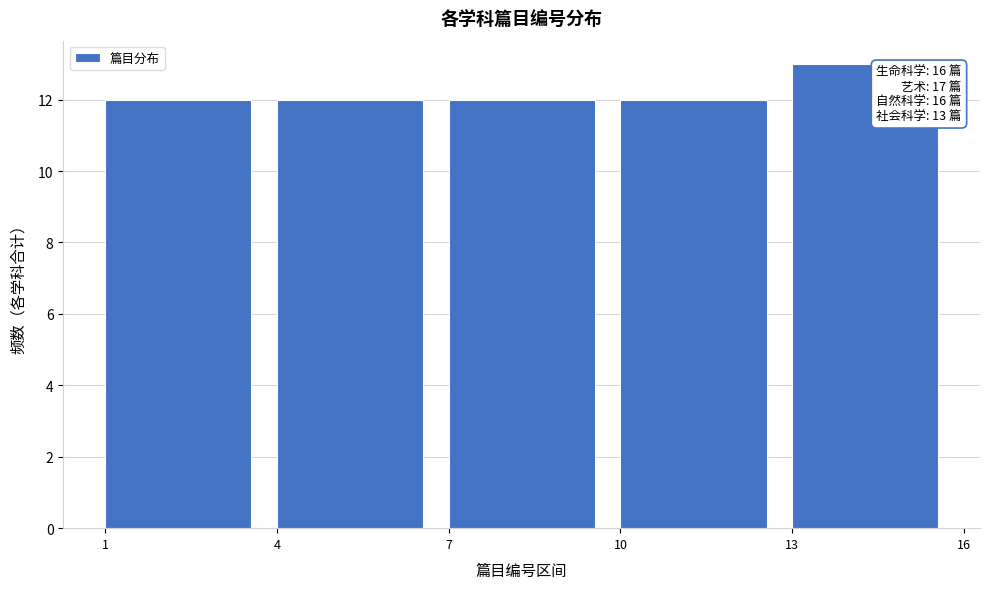

Which range on the x-axis has the tallest bar?

13 to 16